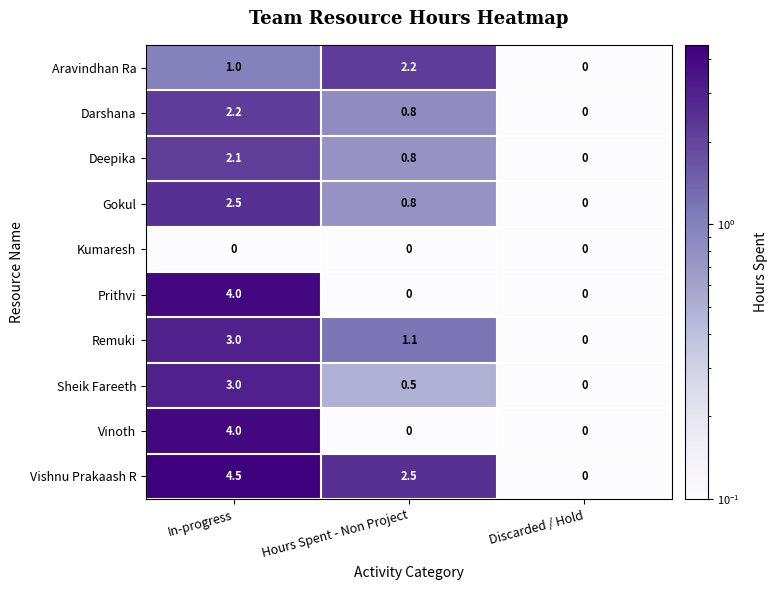

Which category has the highest value across all series?

In-progress